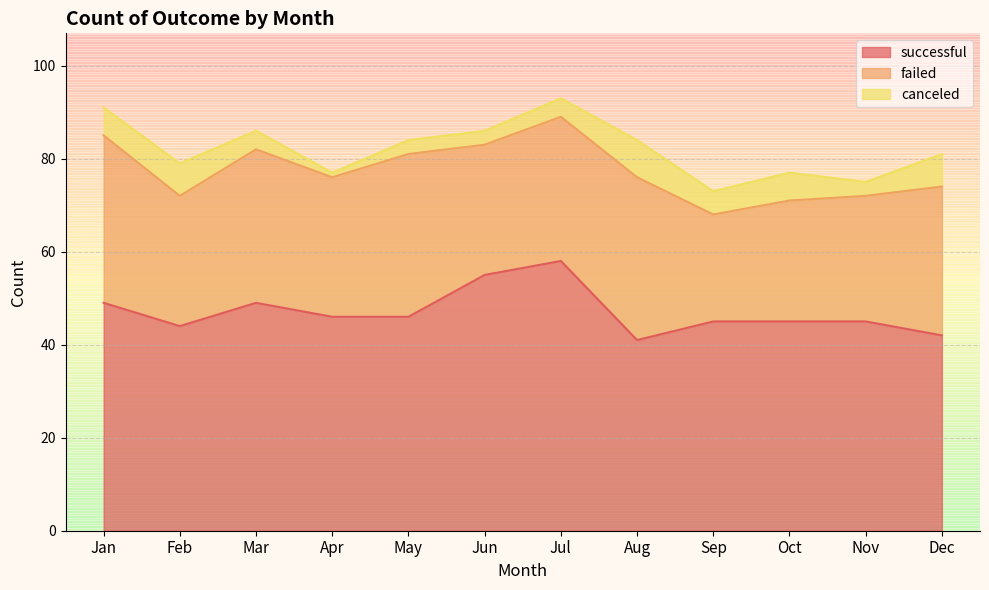

The canceled series shows 3 at Jun. True or false?

True